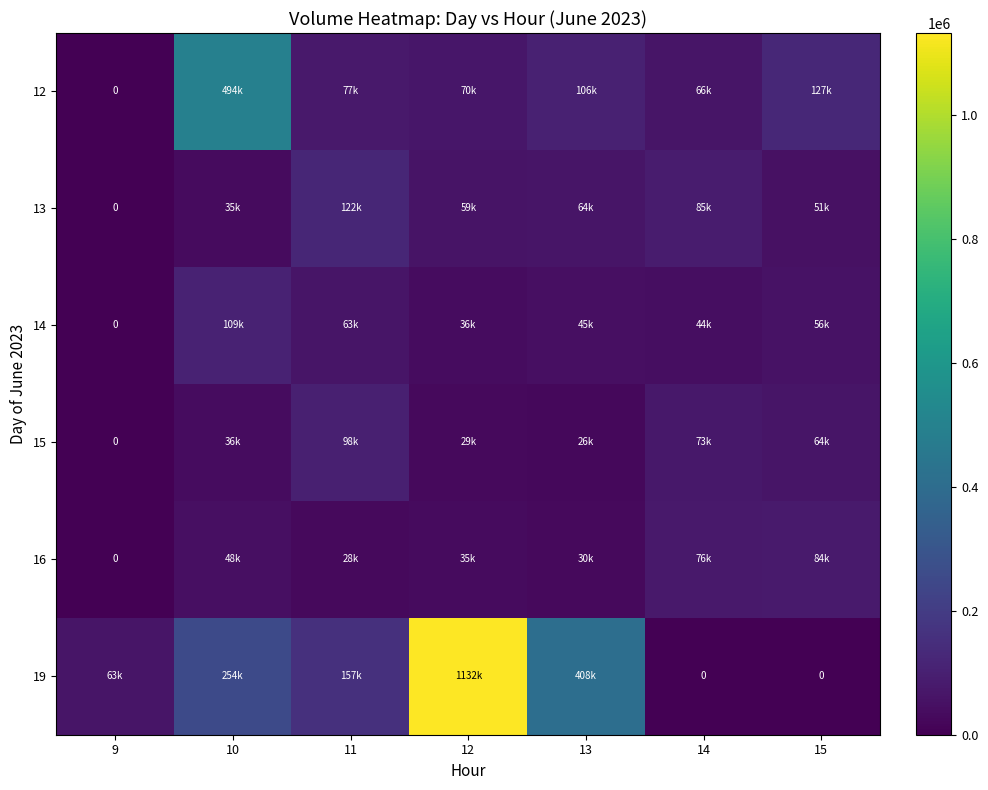

Which category has the lowest value across all series?

9